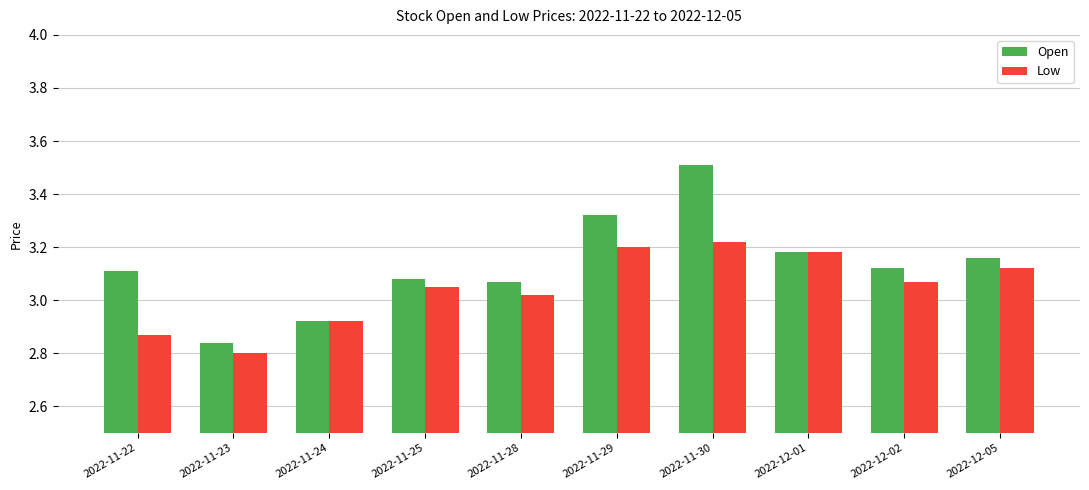

Does the chart contain stacked bars?

No